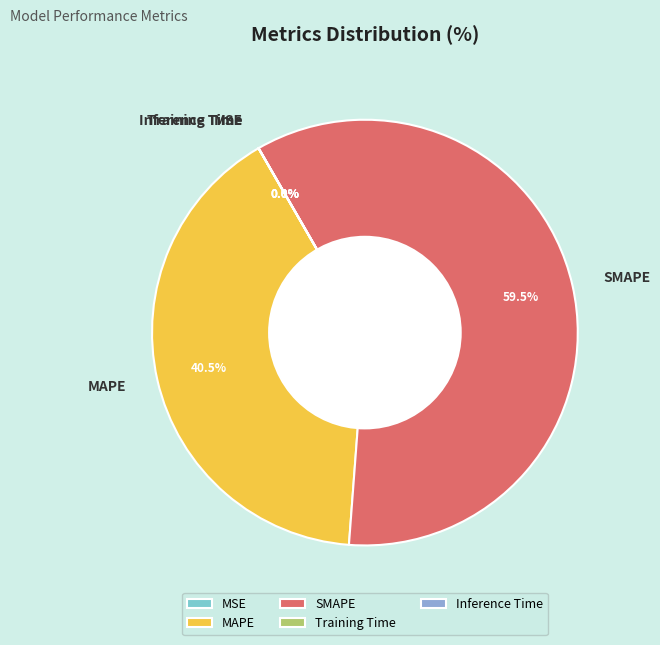

True or false: MSE accounts for 0% of the total.

True